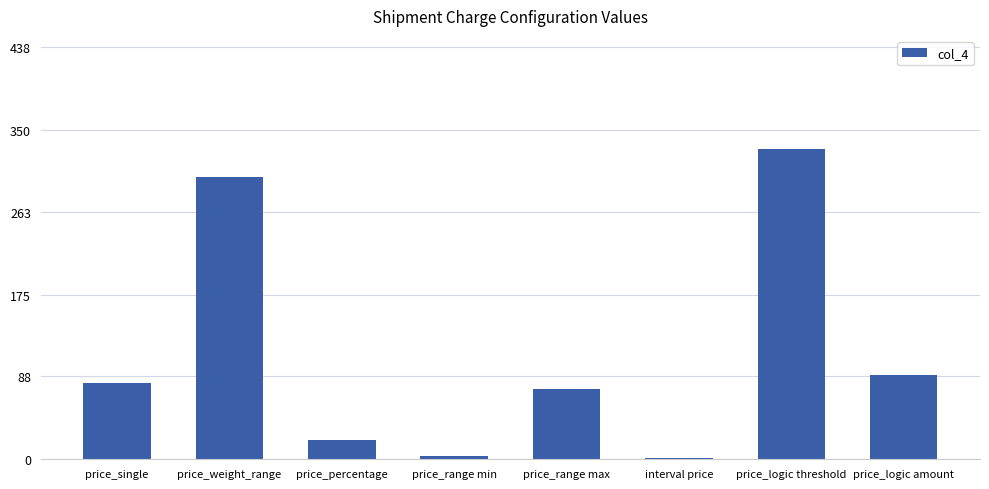

Reading left to right, extract all data points from this chart.

81.4	300.0	20.0	3.8	75.0	1.0	330.0	90.0